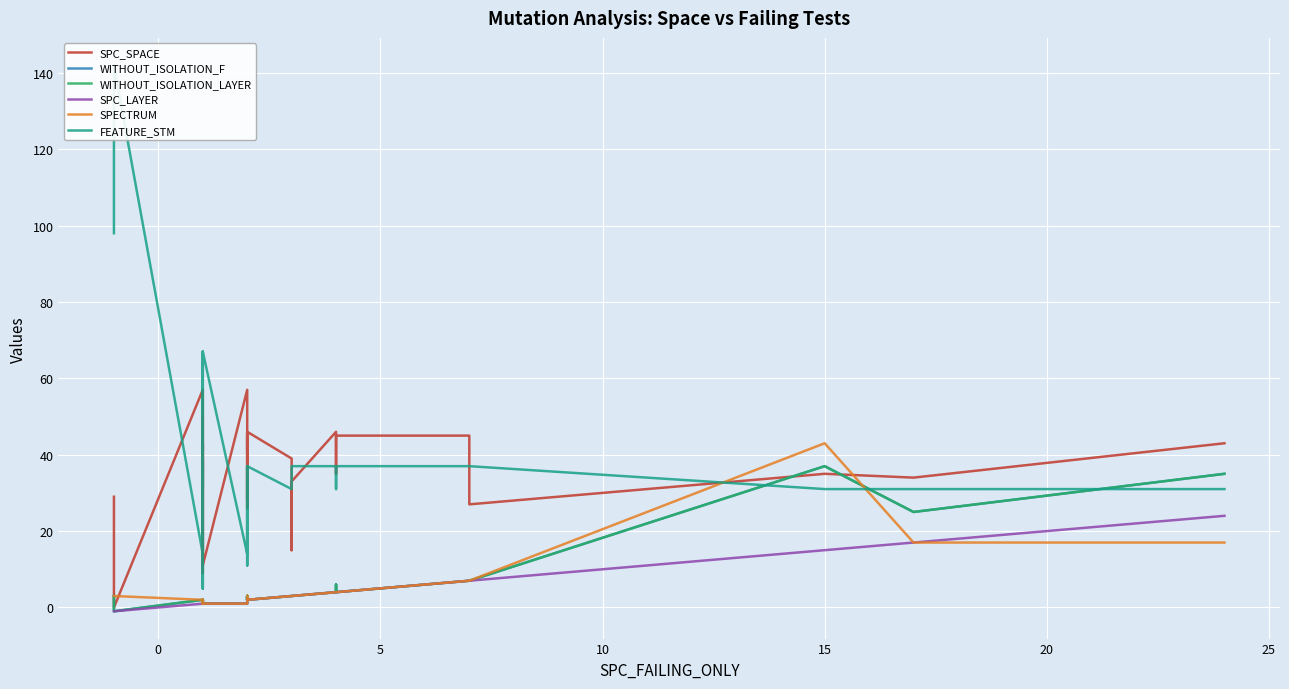

Where is the first local maximum for SPC_SPACE?

5